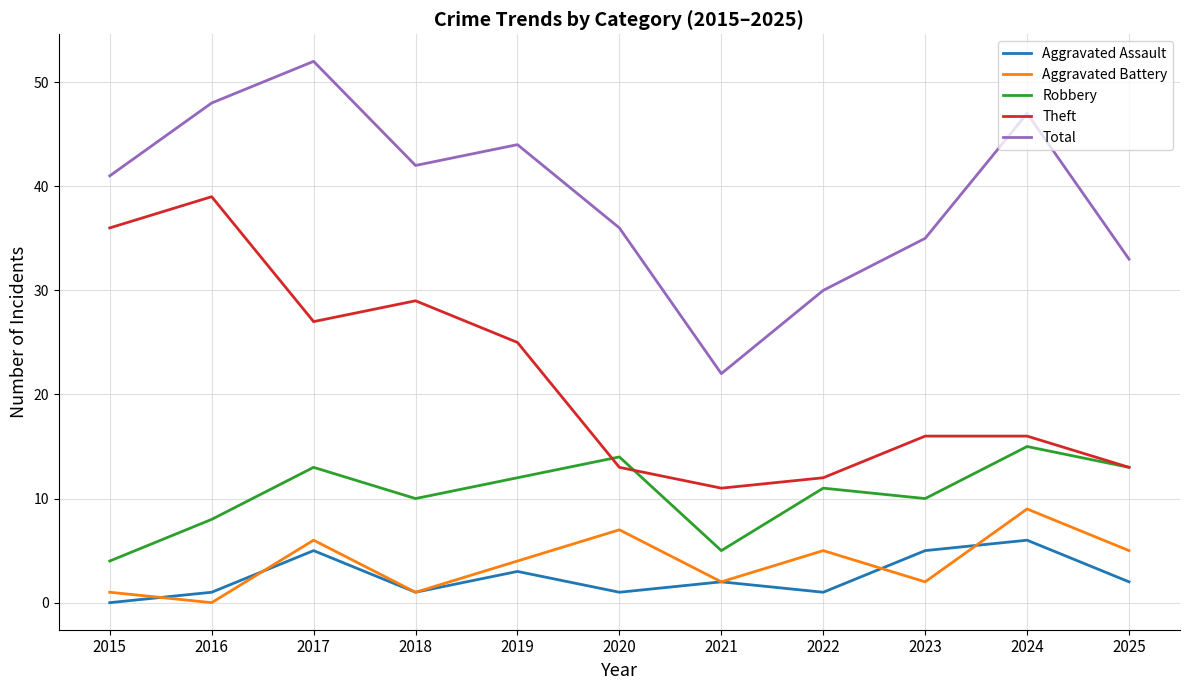

At how many categories does at least one series exceed 25?

10